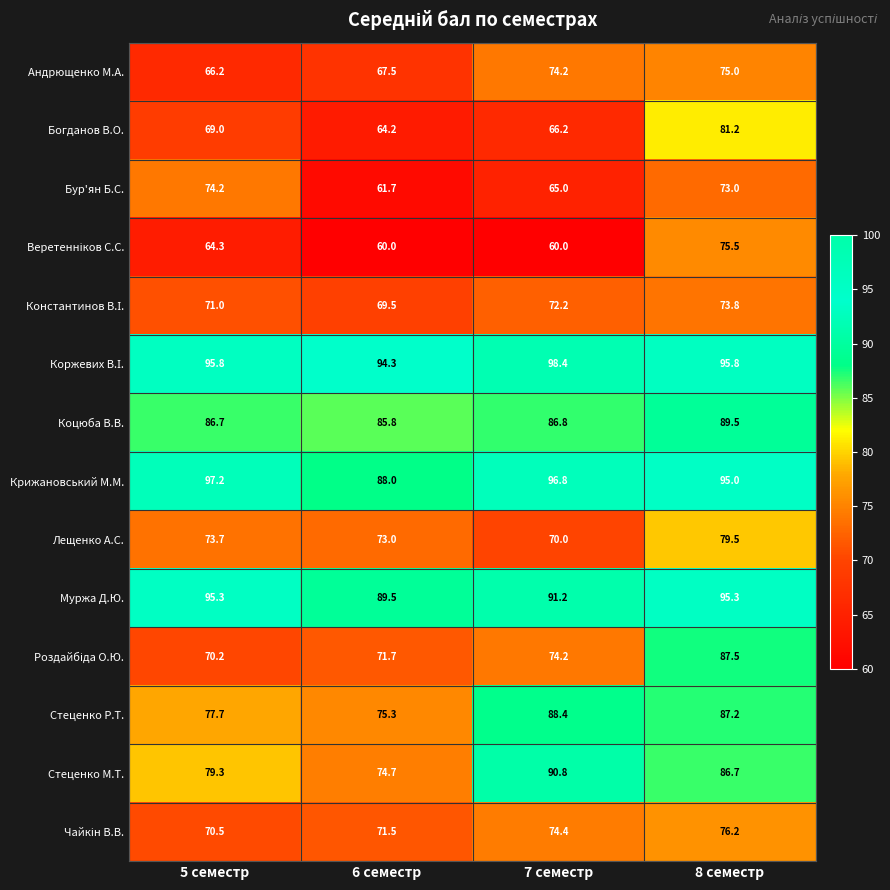

What is the total value across all series at 6 семестр?

1046.7